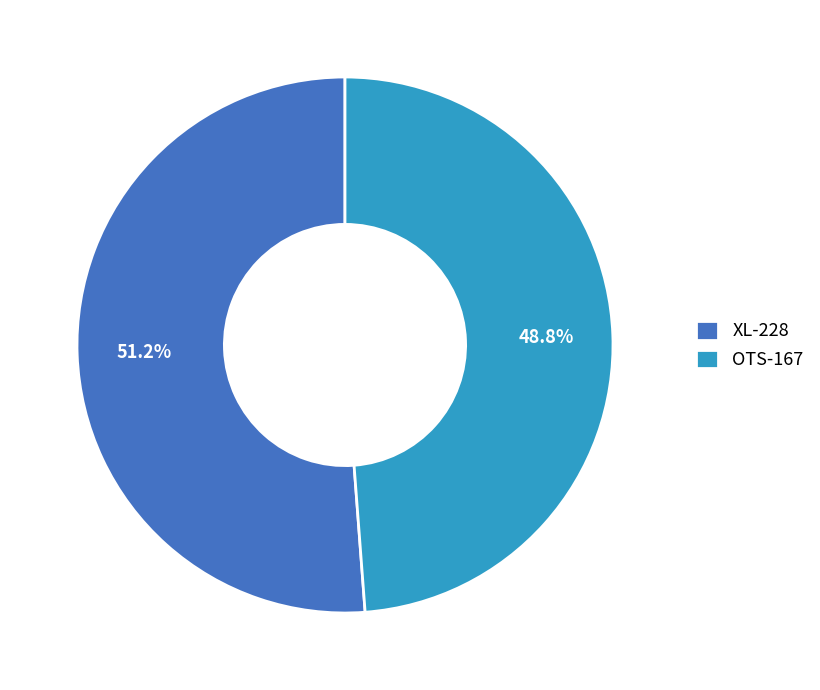

To the nearest percent, what is the combined percentage of XL-228 and OTS-167?

100%